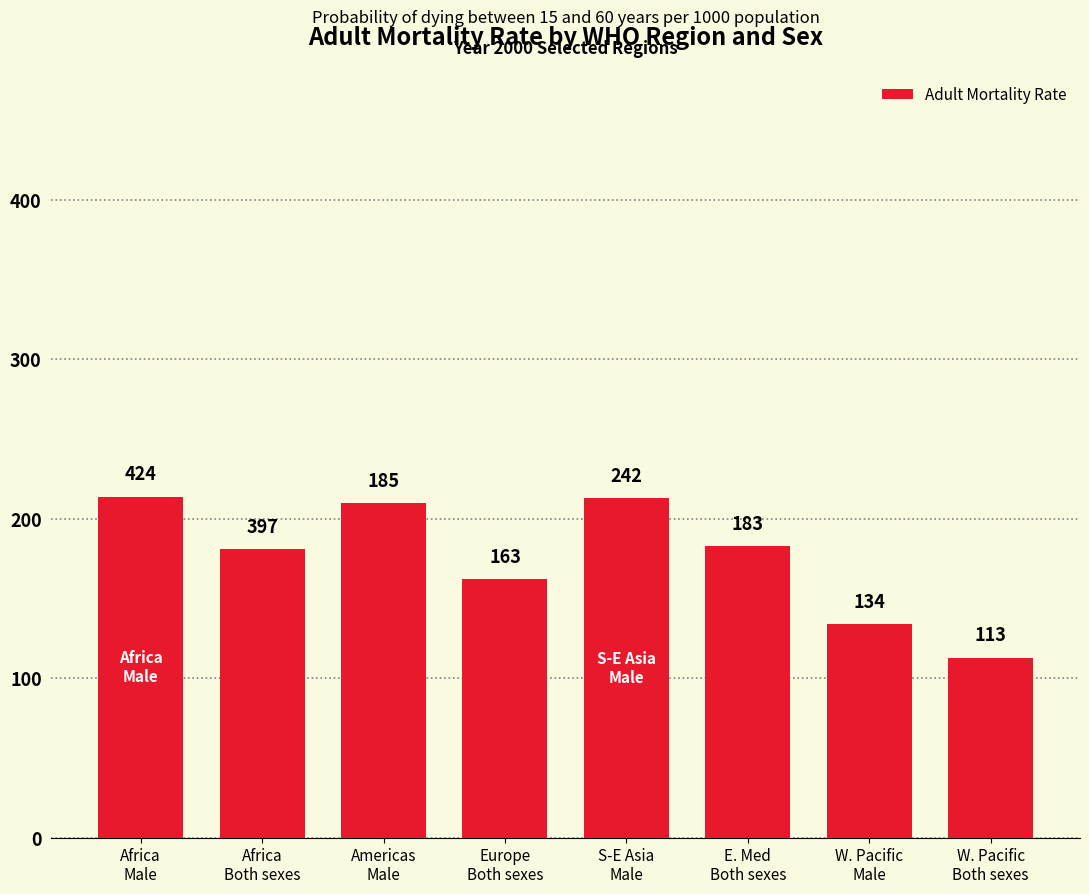

How many bars are there in total?

8